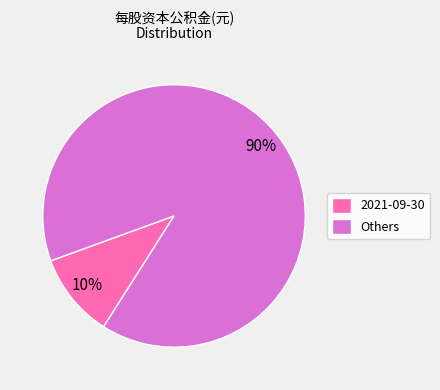

To the nearest percent, what is the average slice percentage?

50%